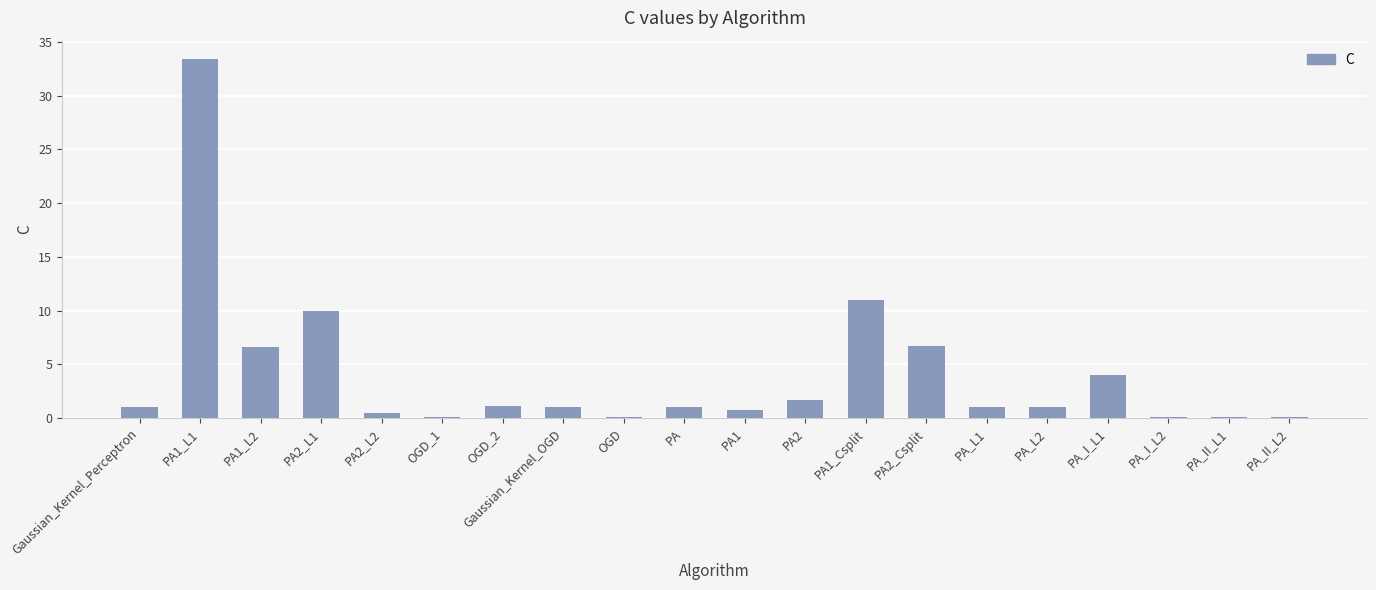

What is the change in value from PA1_L1 to PA_L2?

-32.4